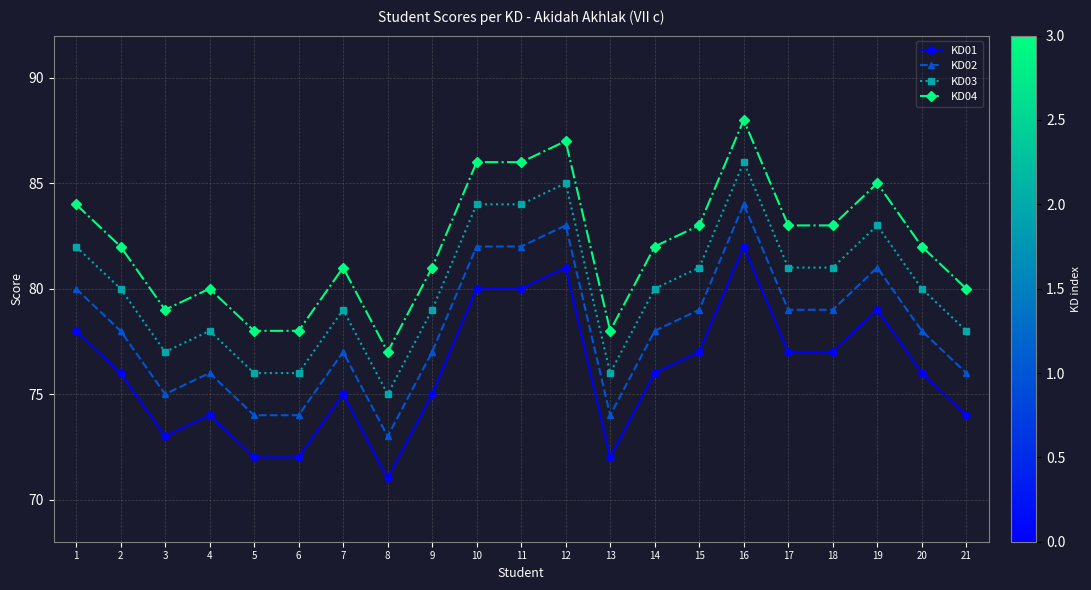

What is the difference between the highest and lowest values at 18?

6